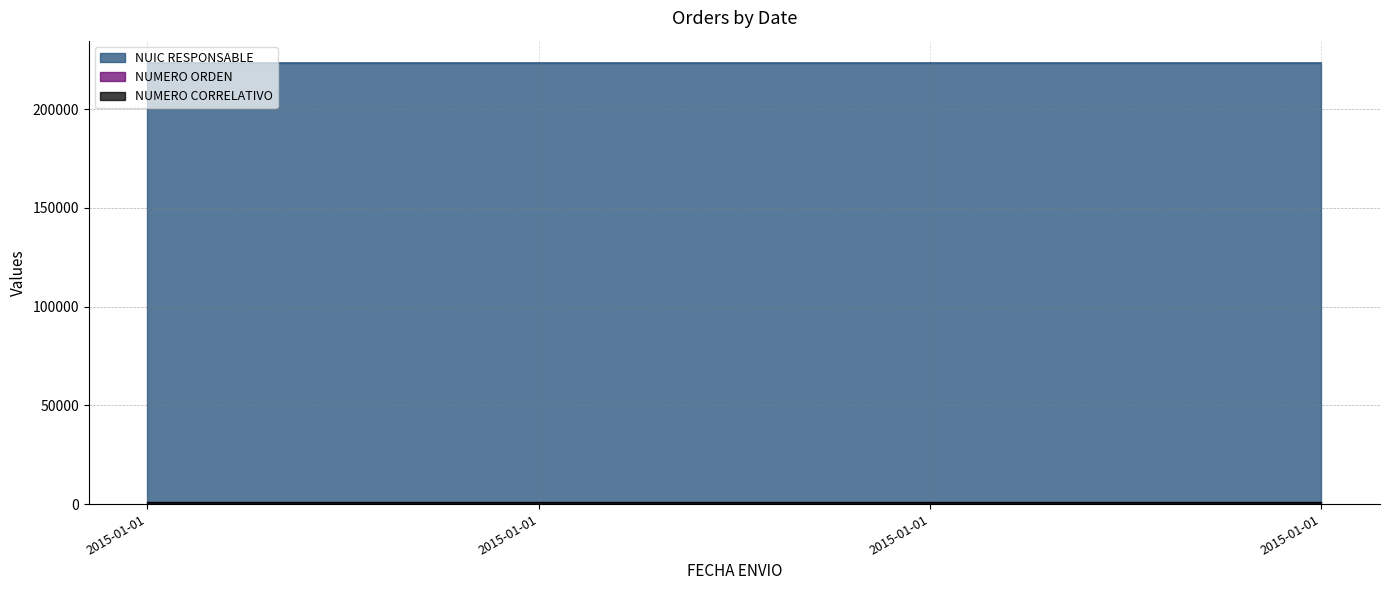

The value of NUMERO ORDEN at 2015-01-01 is 234. True or false?

True